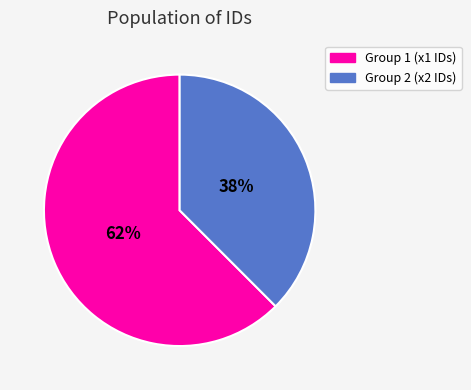

Does any single category account for the majority?

Yes